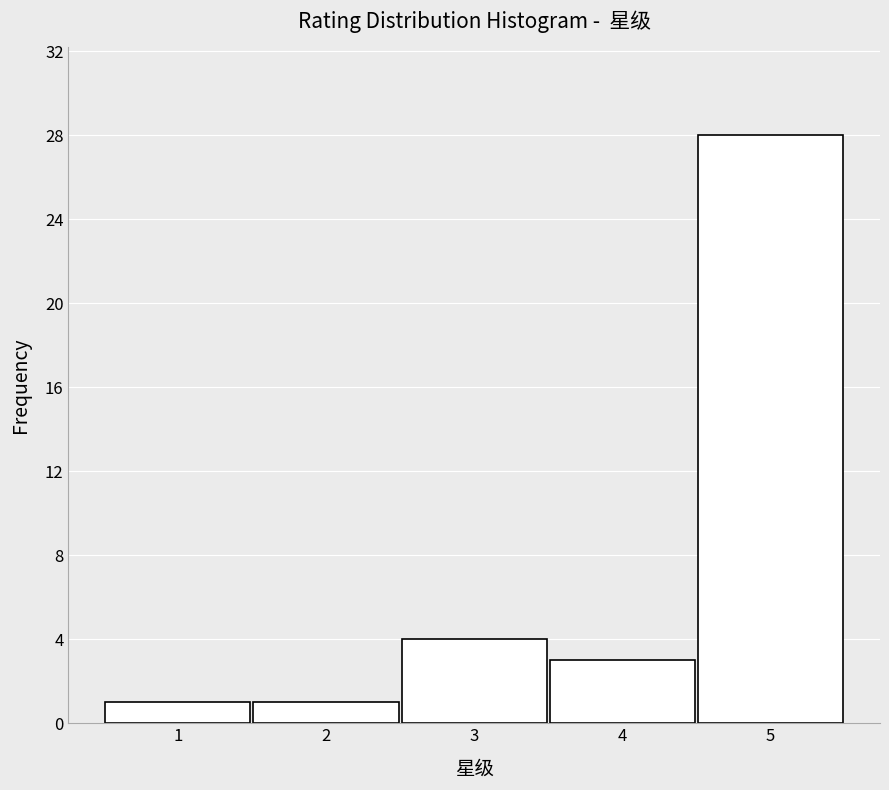

What is the height of the bar covering 4.5 to 5.5 on the x-axis? The values are not printed on the chart, so give them approximately, as read against the axis.

28